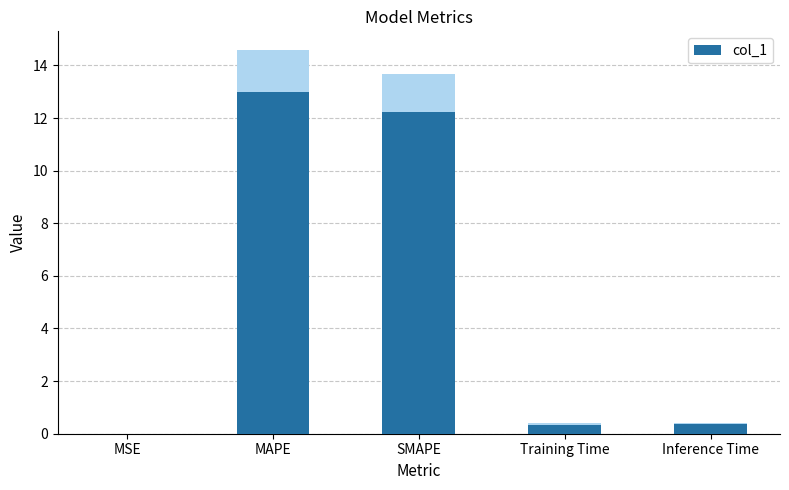

What is the approximate value at MAPE?

13.0